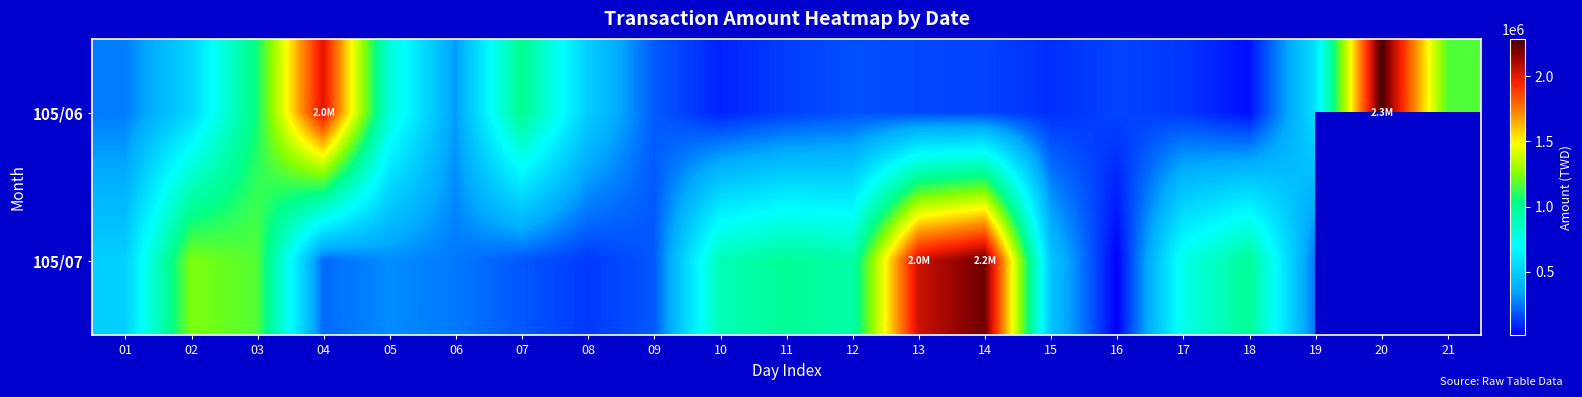

What is the smallest value displayed?

11170.0